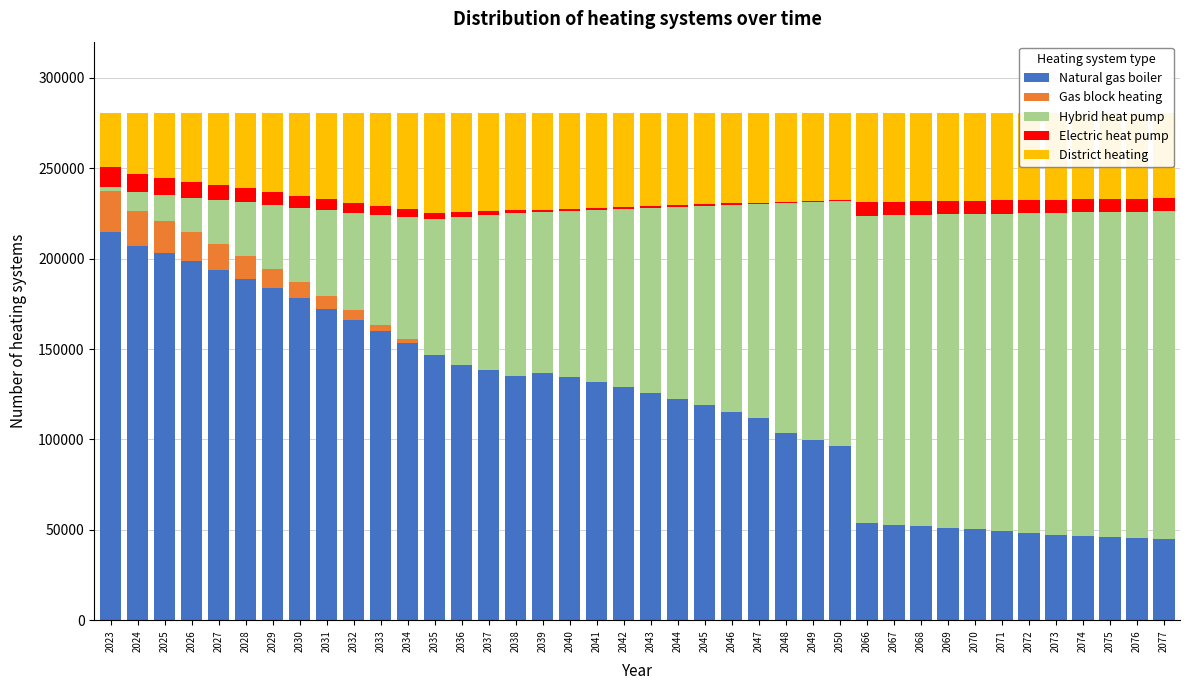

The value of Natural gas boiler at 2070 is 50250. True or false?

True